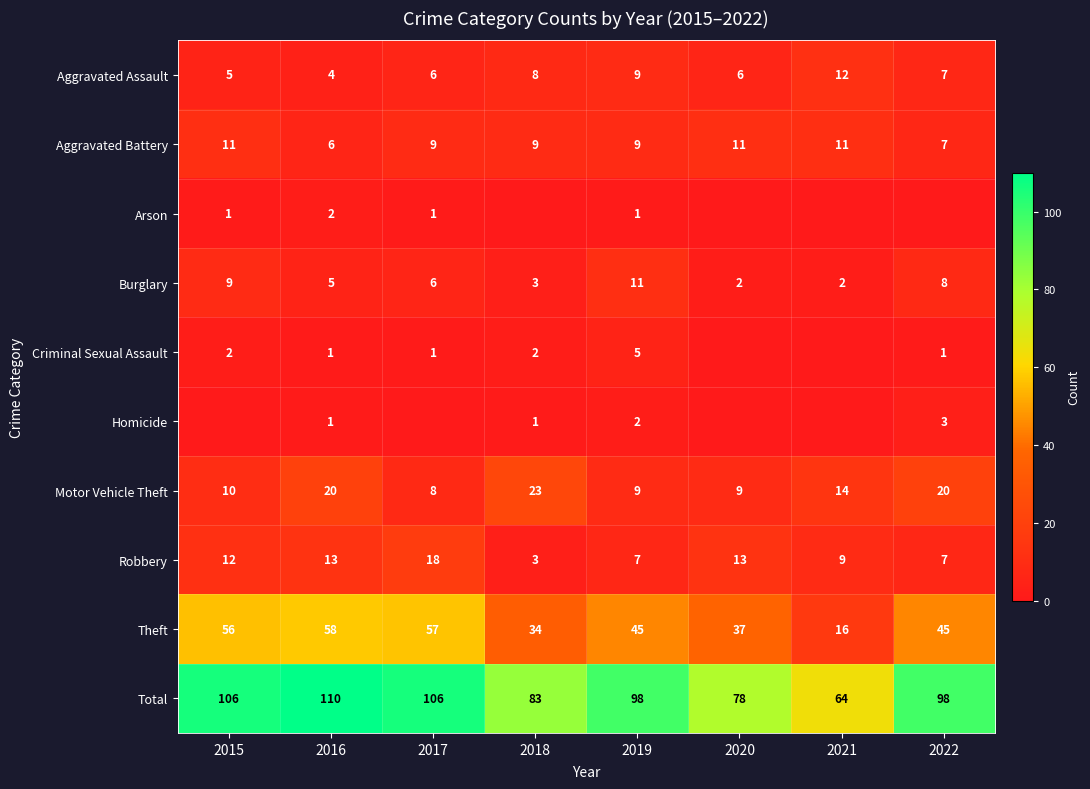

At which category is the sum across all series the highest?

2016